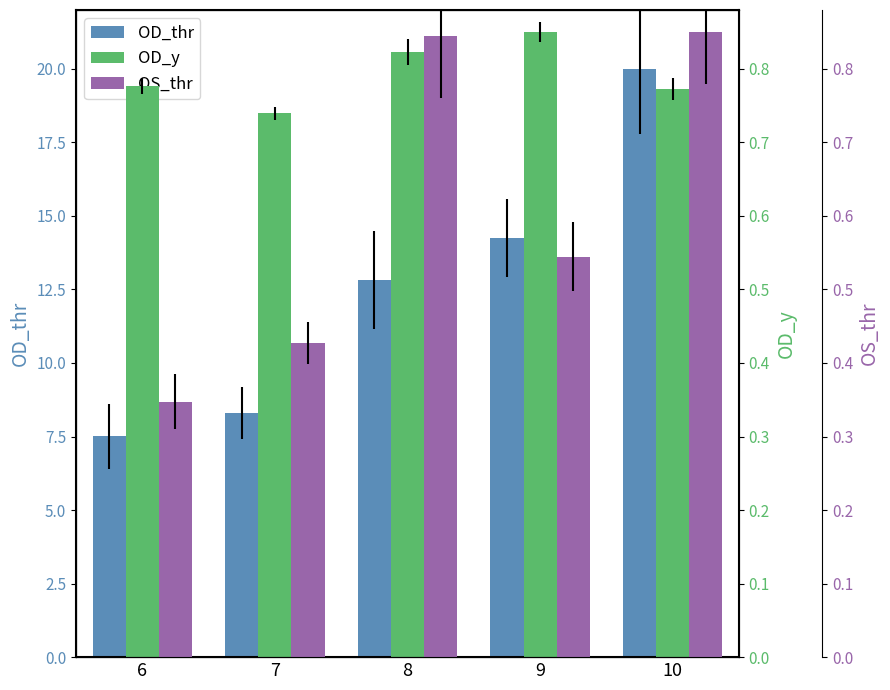

Which category has the lowest value in the OD_y series?

7